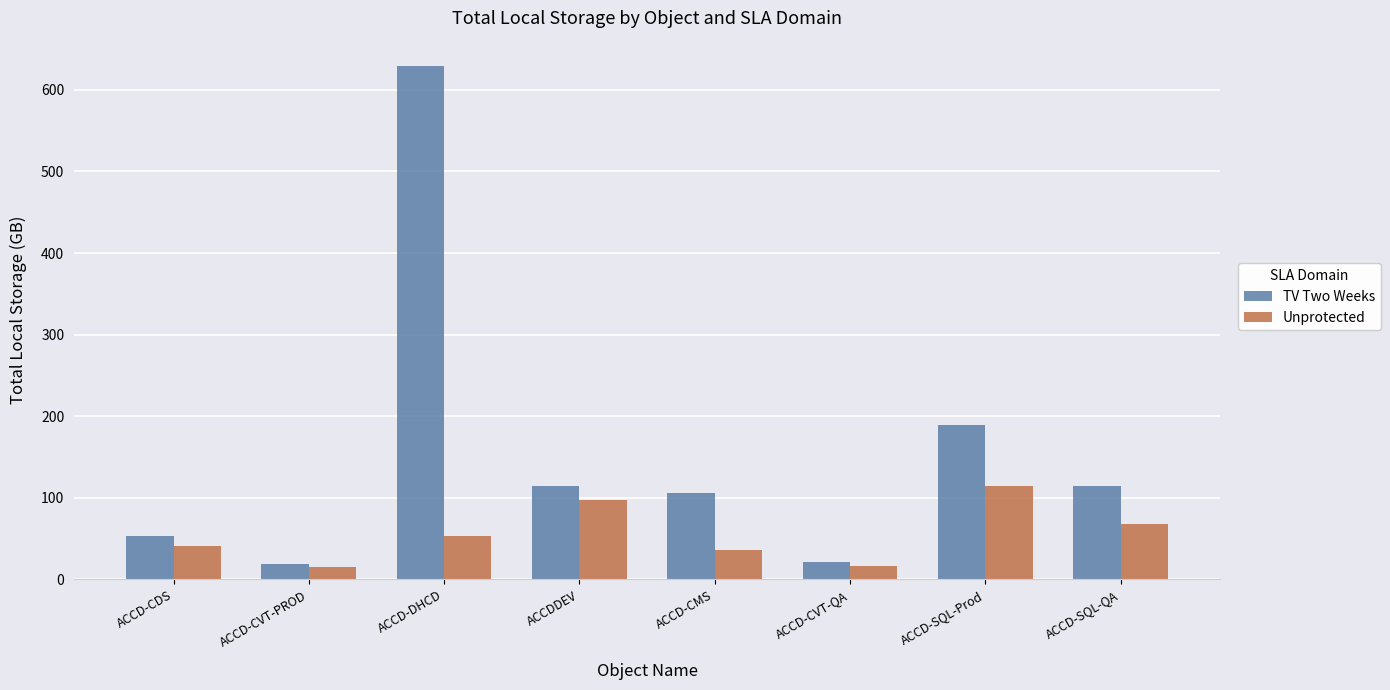

List the series in order of their overall mean, highest first.

TV Two Weeks, Unprotected